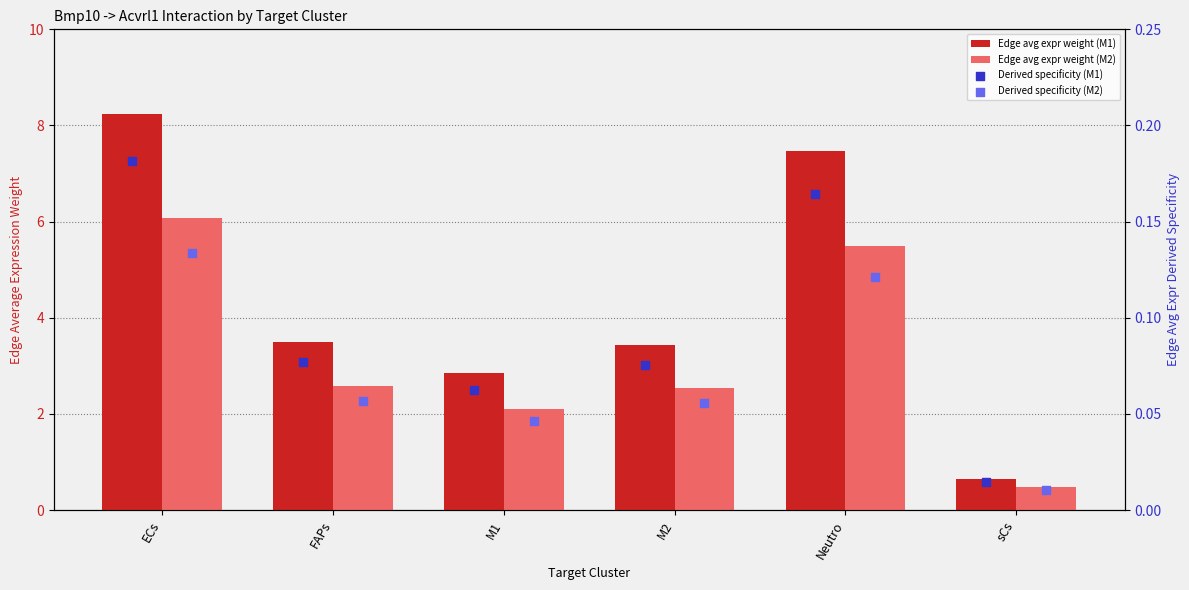

Which series reaches the maximum Y coordinate?

Edge avg expr weight (M1)